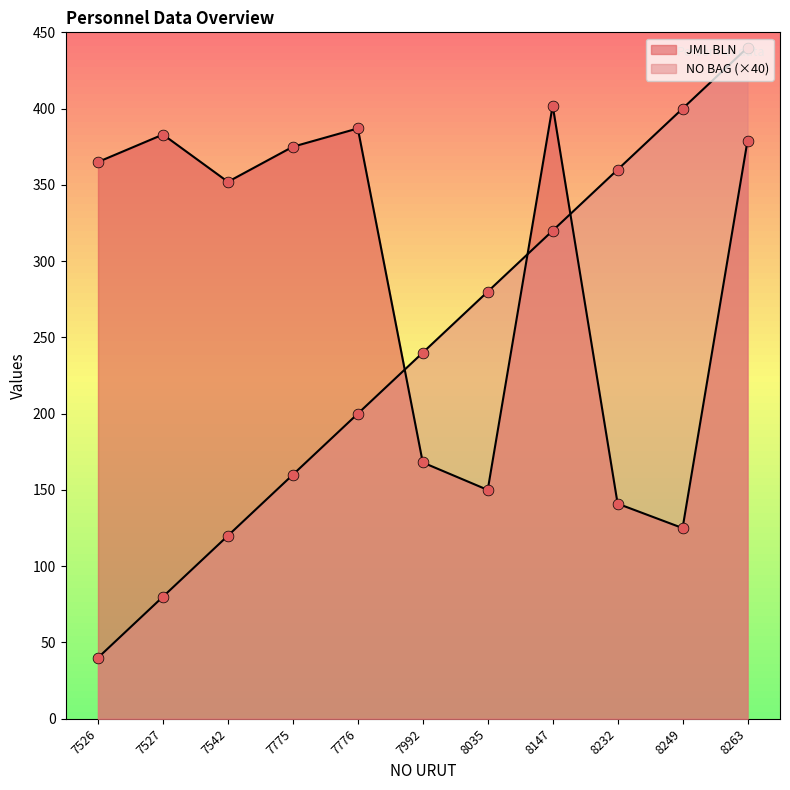

Which series contains the highest Y value?

NO BAG